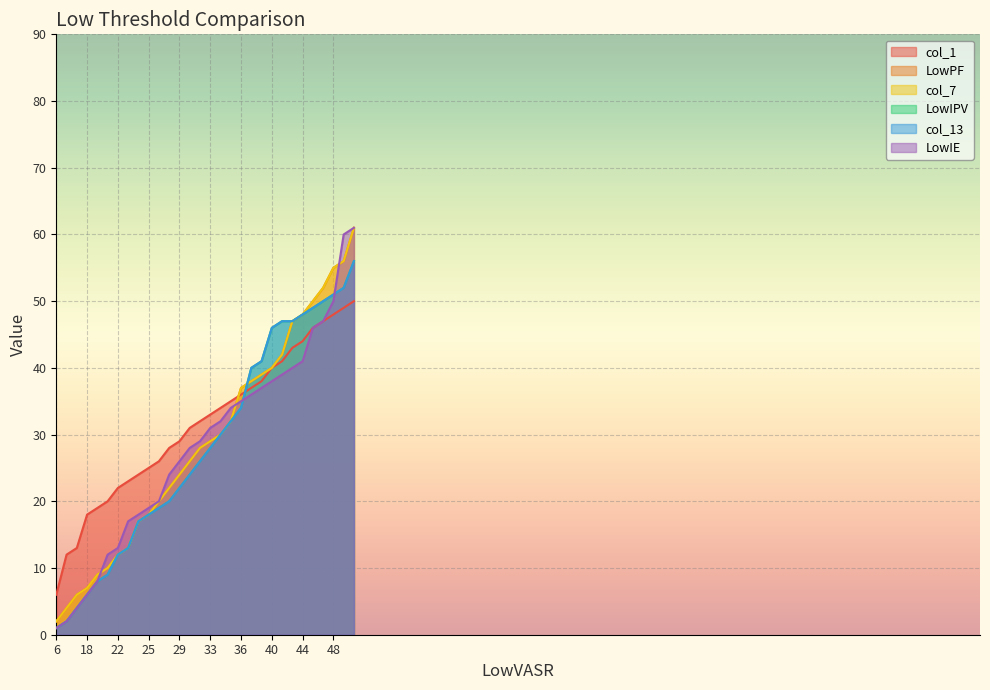

Is the value of LowPF at 40 greater than the value of LowIE at 23?

Yes